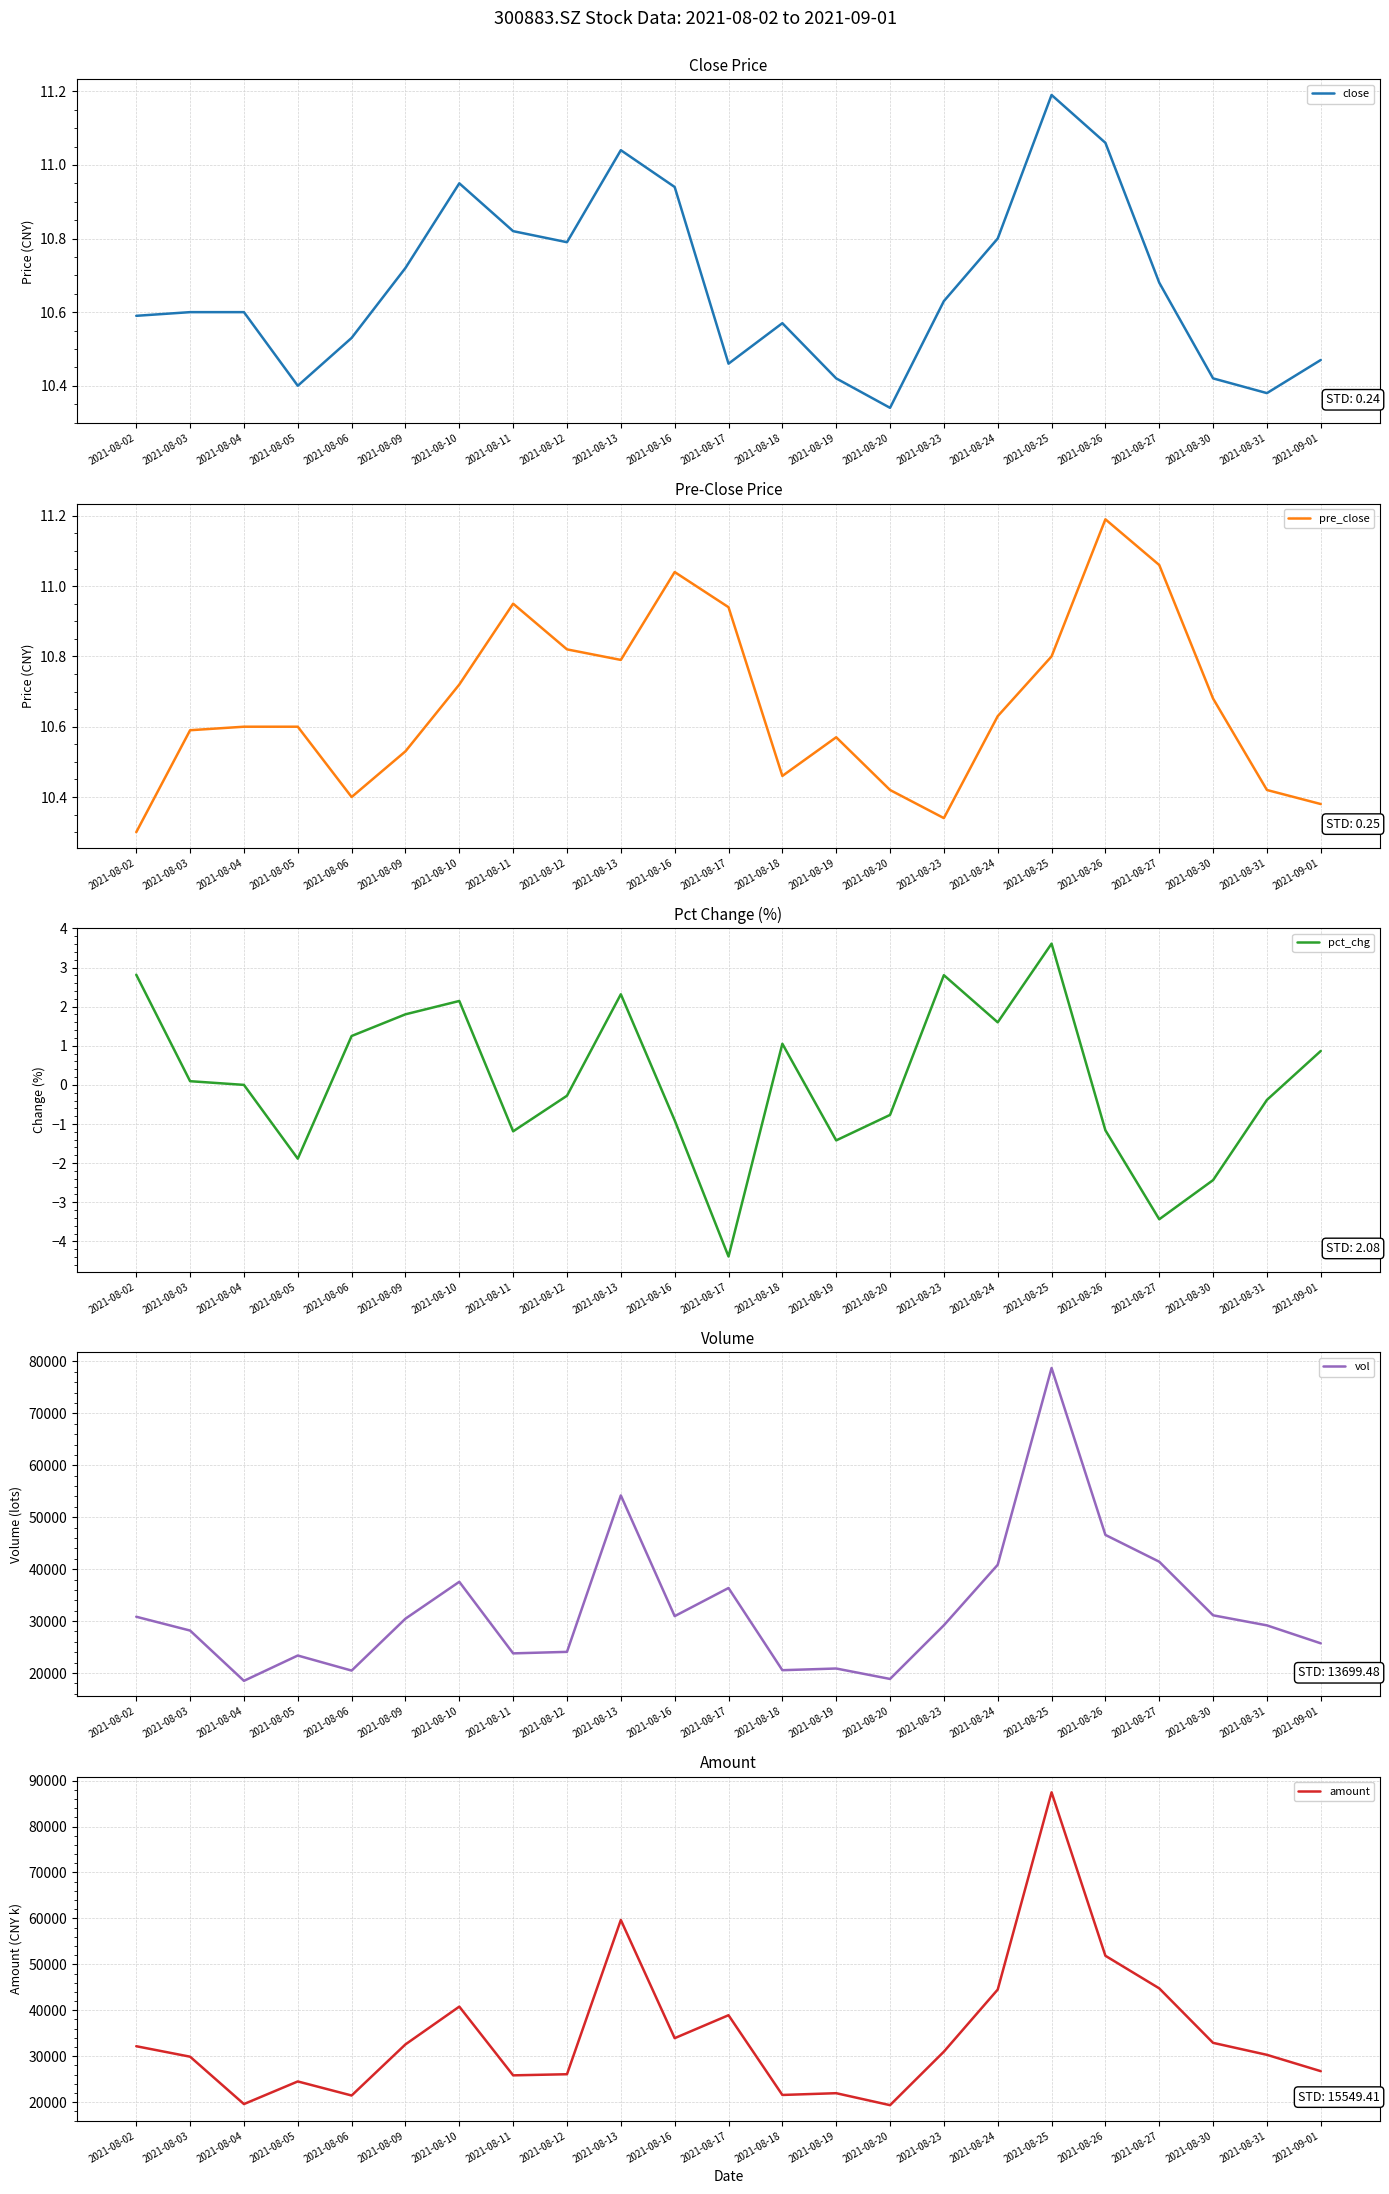

Which series has the largest range (max minus min)?

amount